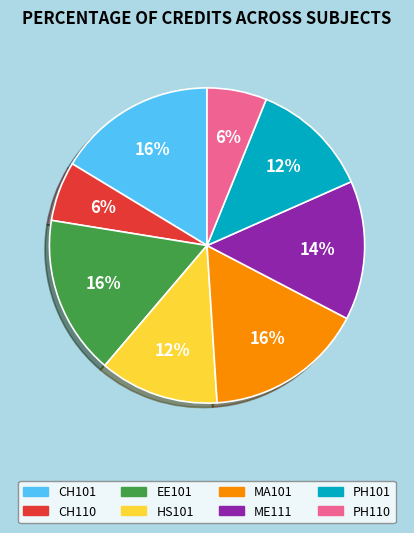

What is the ratio of the value at HS101 to the value at CH110?

2.0